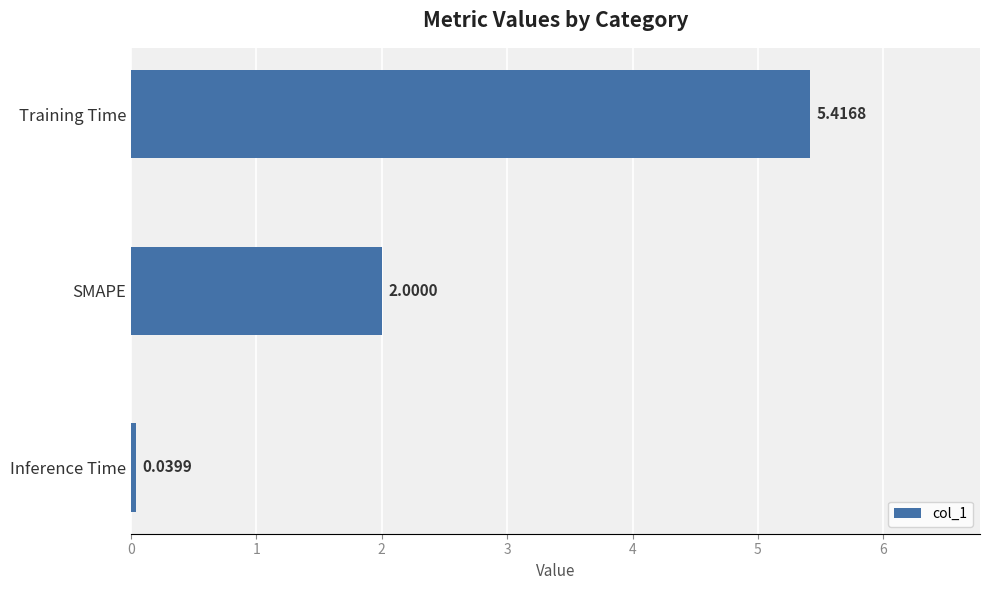

What is the maximum value shown in the chart?

5.4